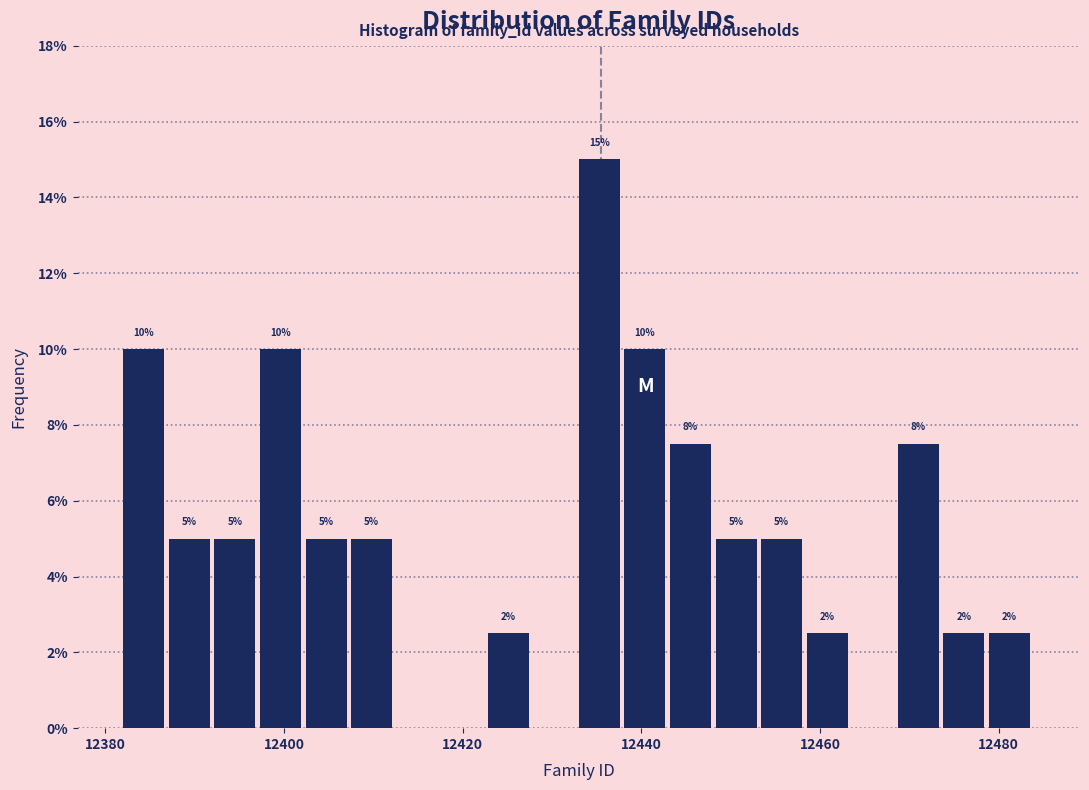

Around what value on the x-axis is the tallest bar? Give the approximate position of its centre, as read against the axis.

12436